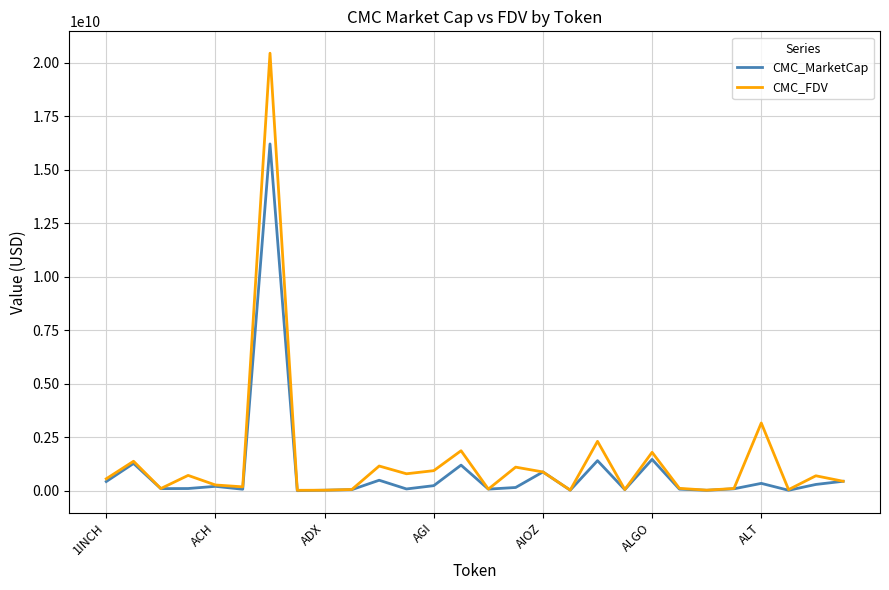

What is the highest value of the CMC_FDV series?

20436346137.7